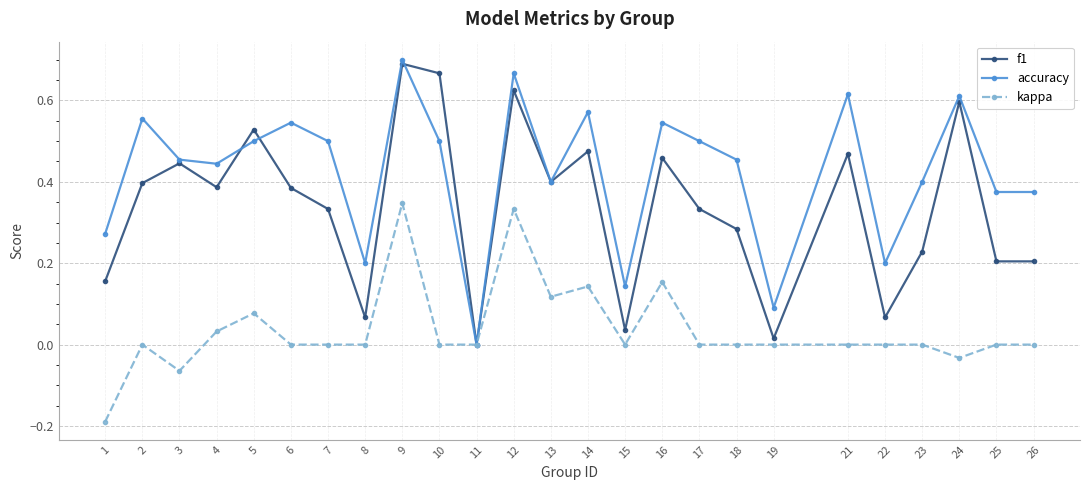

Which category has the highest value across all series?

9